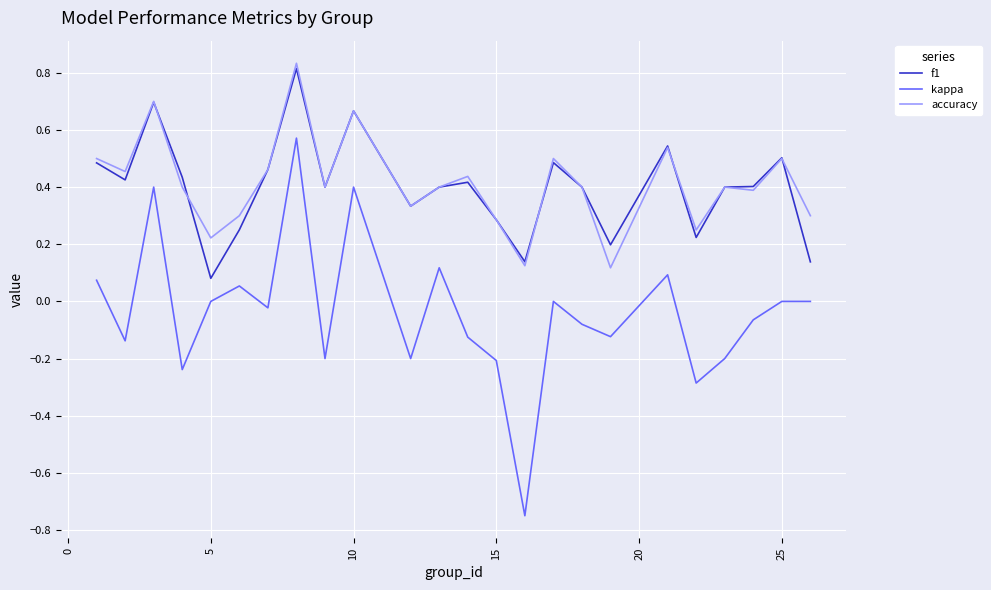

What are all the series names shown in the legend?

f1, kappa, accuracy